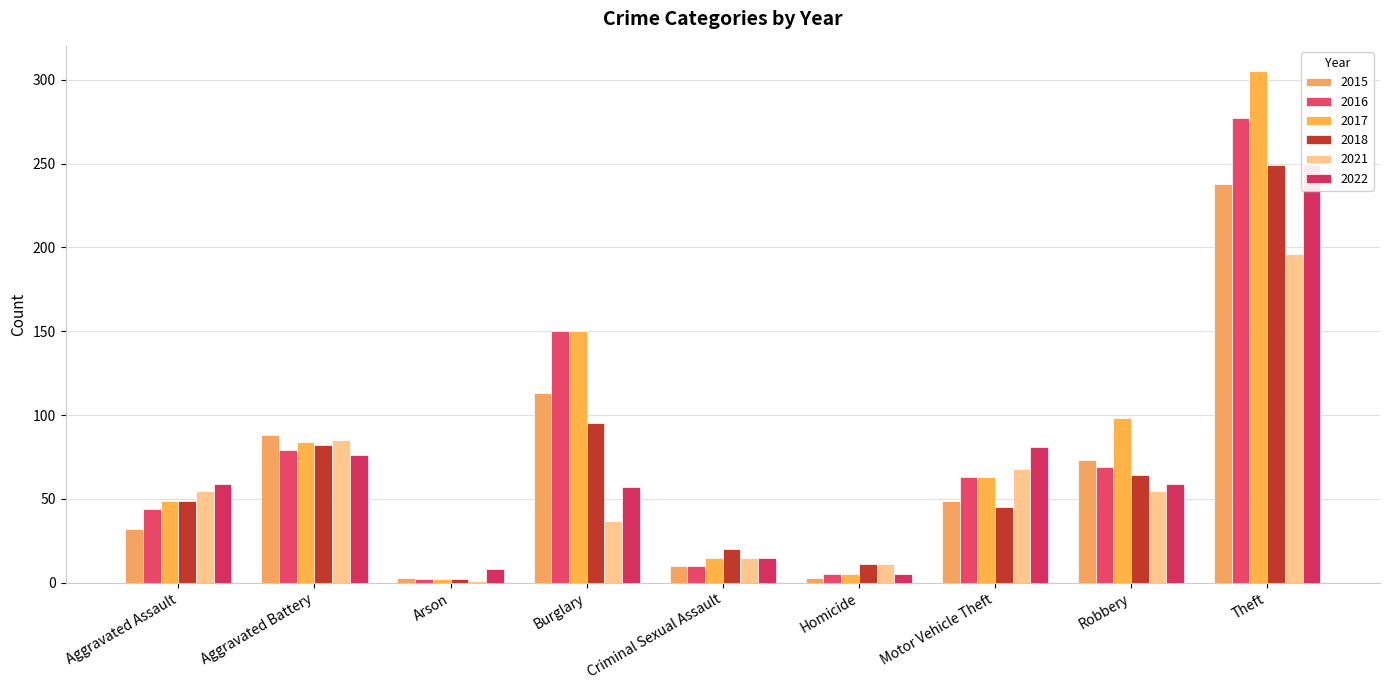

Reading left to right, what are all the values shown in this chart?

2015: Aggravated Assault=32	Aggravated Battery=88	Arson=3	Burglary=113	Criminal Sexual Assault=10	Homicide=3	Motor Vehicle Theft=49	Robbery=73	Theft=238
2016: Aggravated Assault=44	Aggravated Battery=79	Arson=2	Burglary=150	Criminal Sexual Assault=10	Homicide=5	Motor Vehicle Theft=63	Robbery=69	Theft=277
2017: Aggravated Assault=49	Aggravated Battery=84	Arson=2	Burglary=150	Criminal Sexual Assault=15	Homicide=5	Motor Vehicle Theft=63	Robbery=98	Theft=305
2018: Aggravated Assault=49	Aggravated Battery=82	Arson=2	Burglary=95	Criminal Sexual Assault=20	Homicide=11	Motor Vehicle Theft=45	Robbery=64	Theft=249
2021: Aggravated Assault=55	Aggravated Battery=85	Arson=1	Burglary=37	Criminal Sexual Assault=15	Homicide=11	Motor Vehicle Theft=68	Robbery=55	Theft=196
2022: Aggravated Assault=59	Aggravated Battery=76	Arson=8	Burglary=57	Criminal Sexual Assault=15	Homicide=5	Motor Vehicle Theft=81	Robbery=59	Theft=249